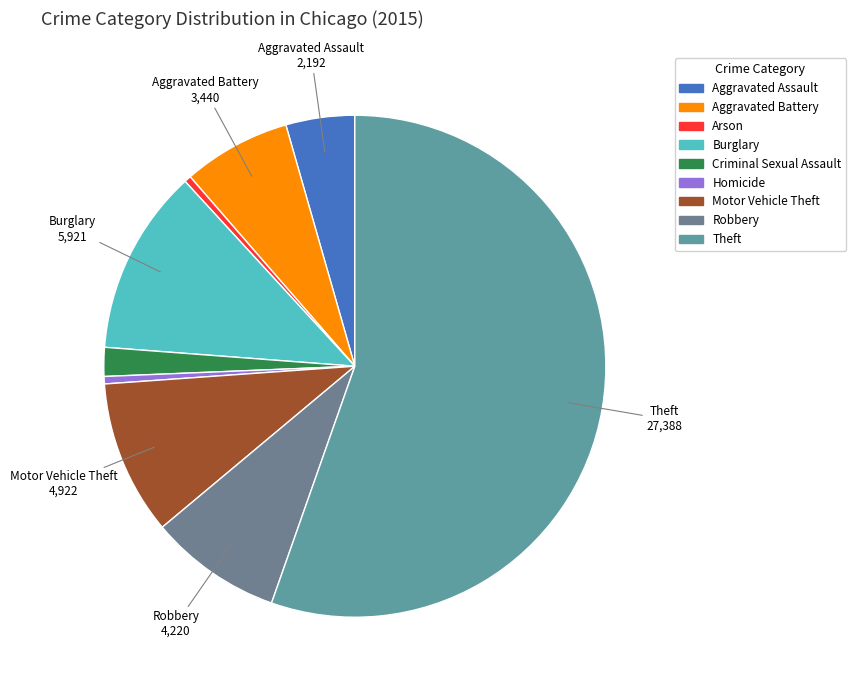

To the nearest percent, what percentage of the pie is Robbery?

9%